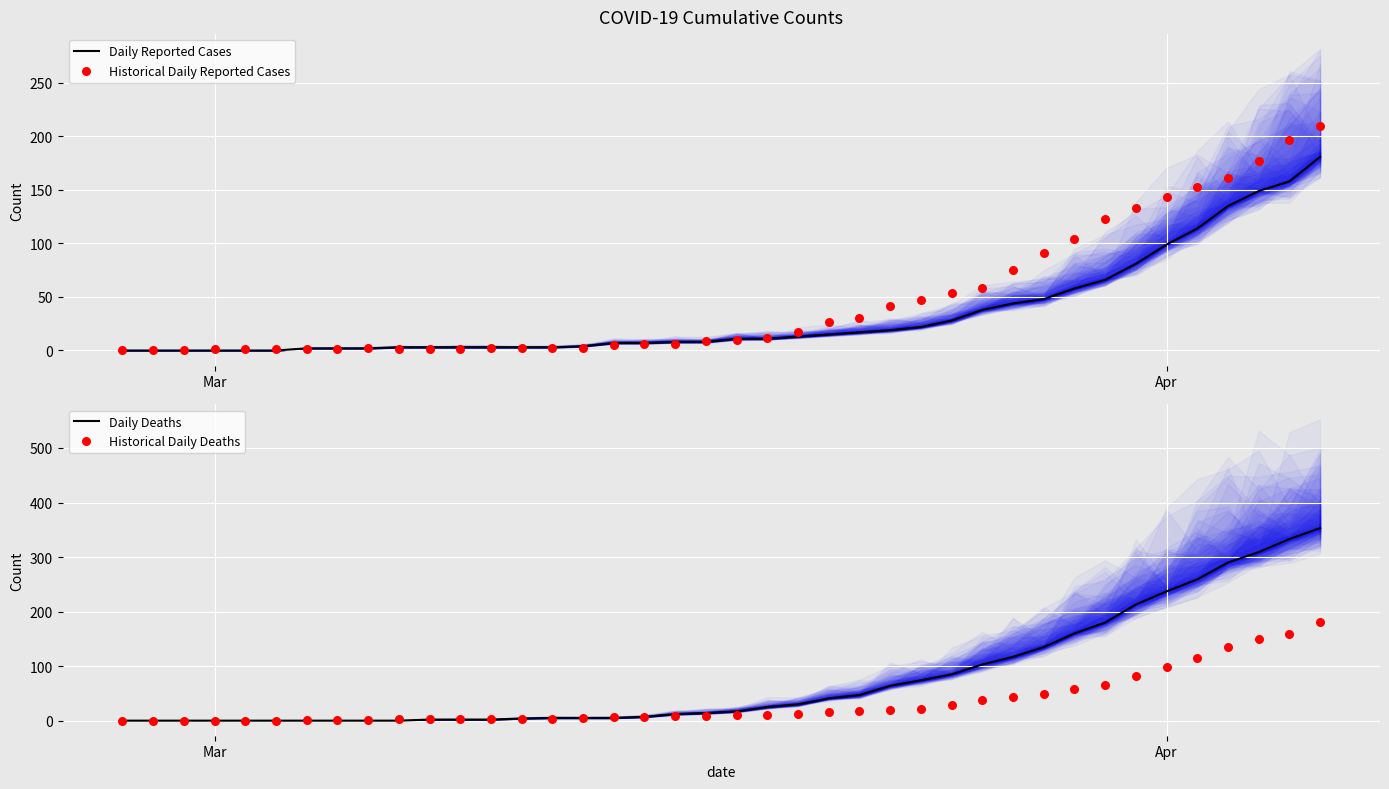

Which series has the largest total across all categories?

Daily Deaths